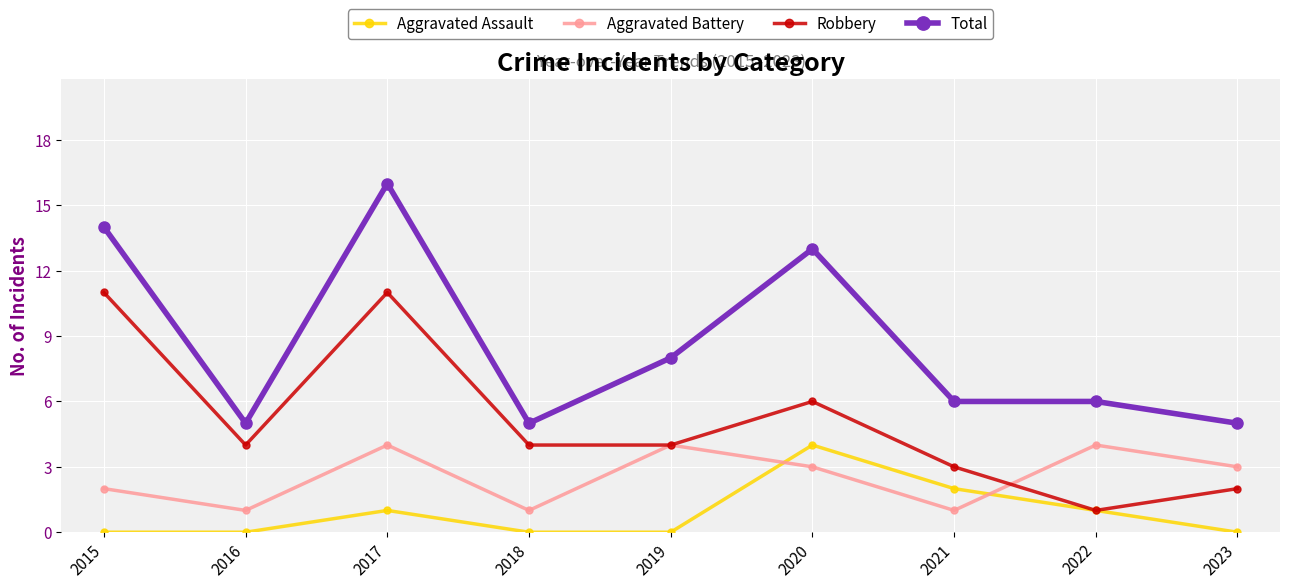

Reading left to right, what are all the values shown in this chart?

Aggravated Assault: 2015=0	2016=0	2017=1	2018=0	2019=0	2020=4	2021=2	2022=1	2023=0
Aggravated Battery: 2015=2	2016=1	2017=4	2018=1	2019=4	2020=3	2021=1	2022=4	2023=3
Robbery: 2015=11	2016=4	2017=11	2018=4	2019=4	2020=6	2021=3	2022=1	2023=2
Total: 2015=14	2016=5	2017=16	2018=5	2019=8	2020=13	2021=6	2022=6	2023=5